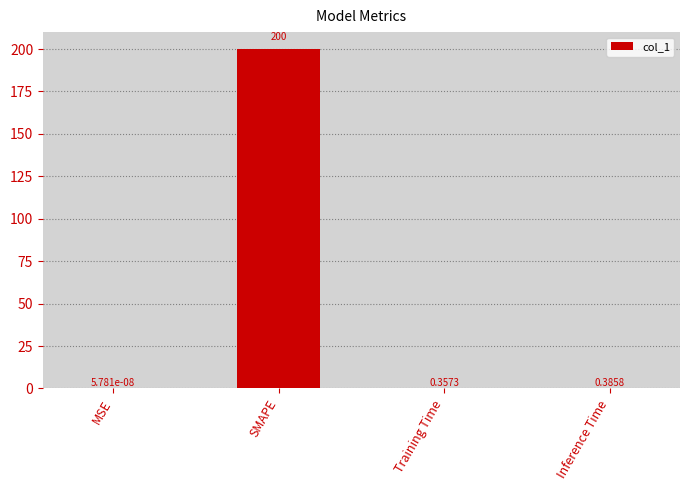

What is the change in value from MSE to Inference Time?

+0.4